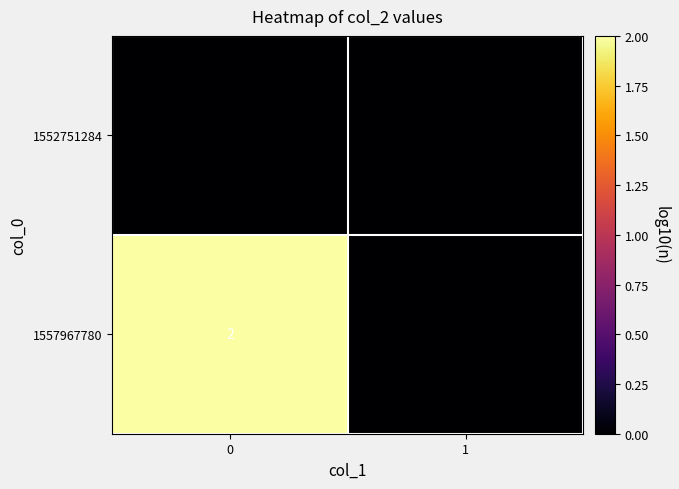

Which series changed the most between 0 and 1?

1557967780